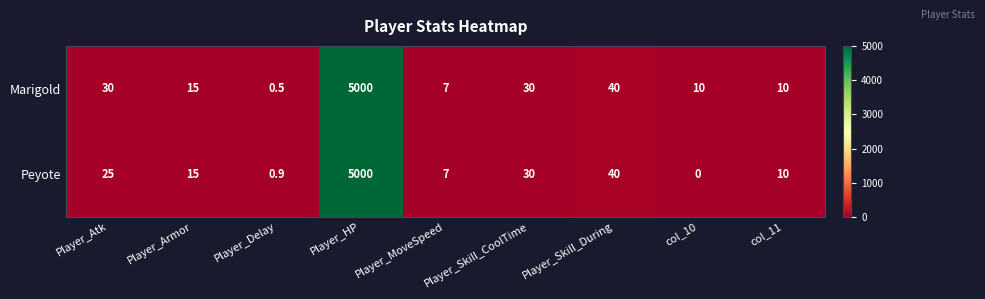

At which label does Peyote first exceed 15?

Player_Atk